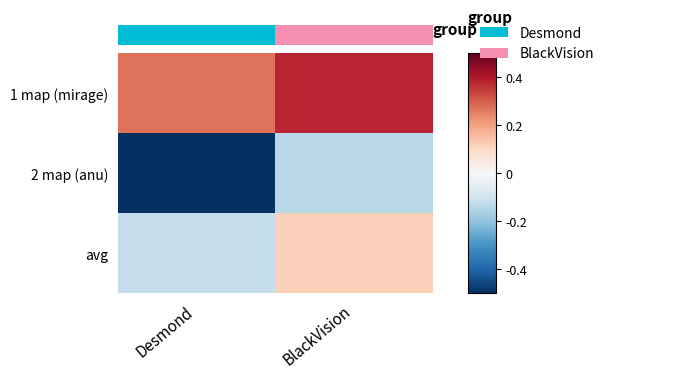

What is the difference between the maximum and minimum values in the 2 map (anu) series?

0.4